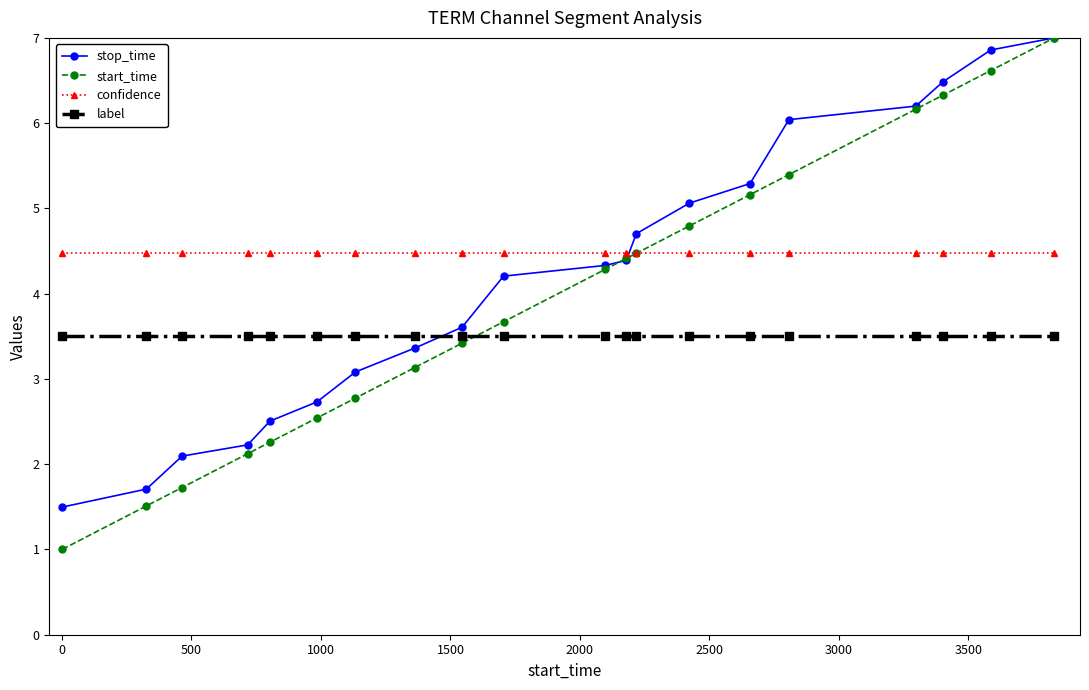

What is the minimum value shown in the chart?

1.0